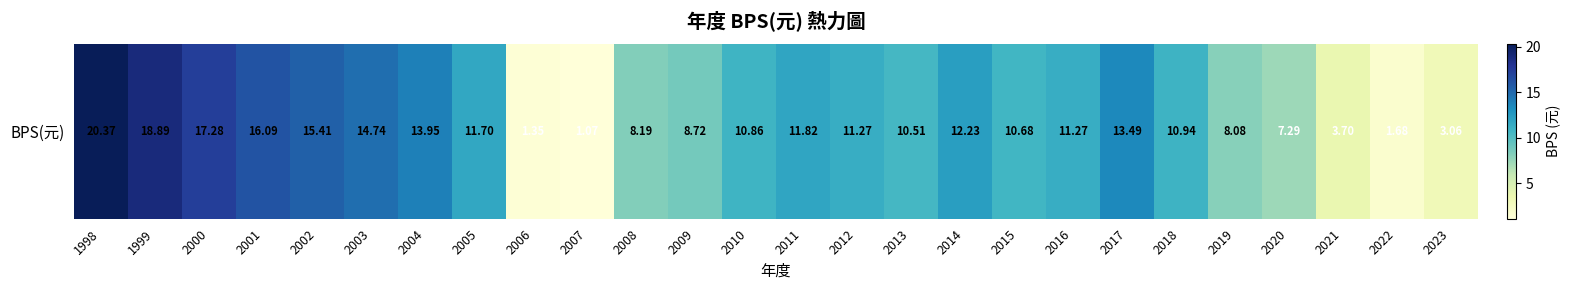

True or false: the data shows 7.7 at 2002.

False